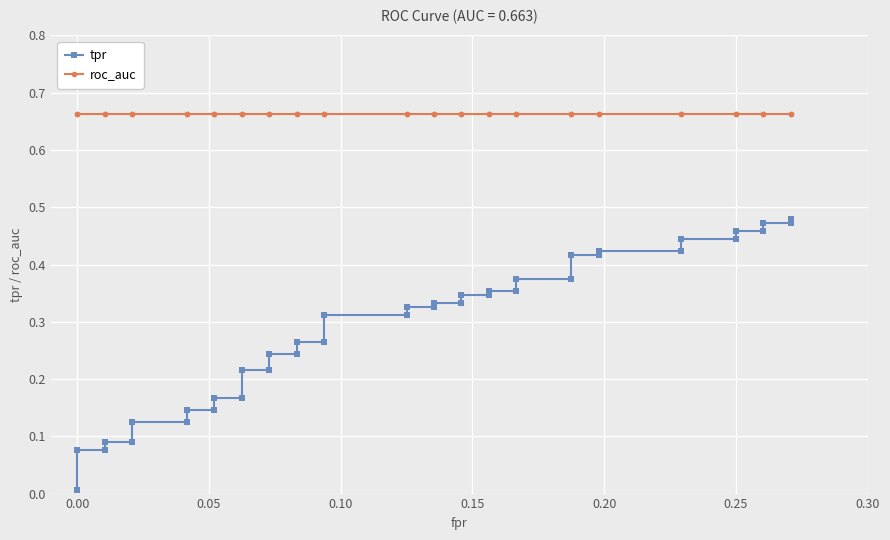

True or false: roc_auc and tpr intersect in this chart.

False